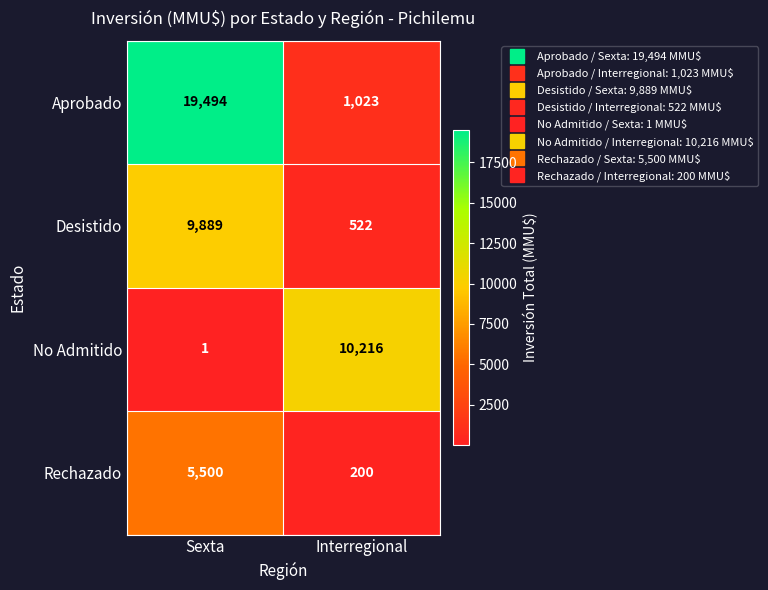

At which category does the chart reach its peak across all series?

Sexta